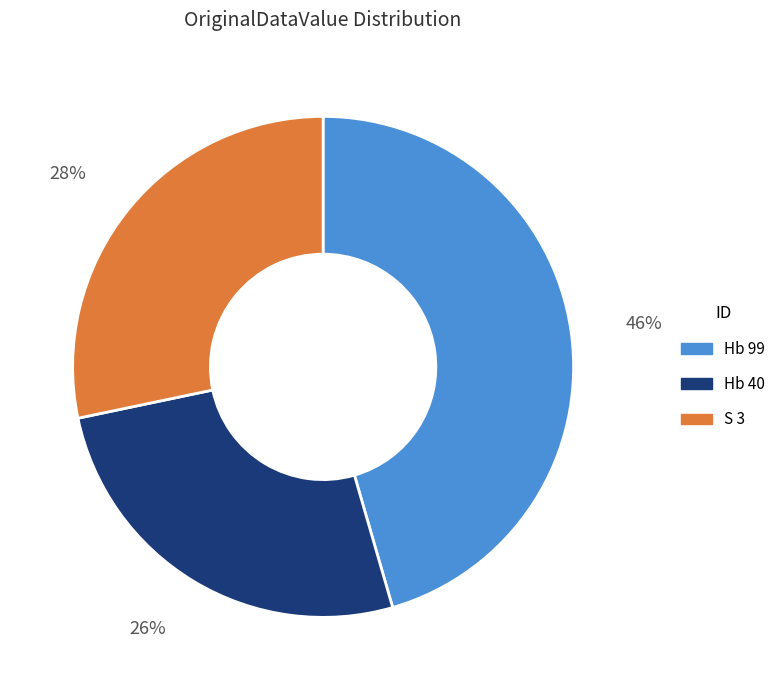

Rank the categories by value from lowest to highest.

Hb 40, S 3, Hb 99